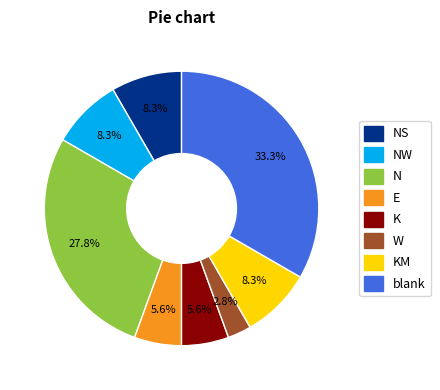

Which category has the biggest portion of the pie?

blank